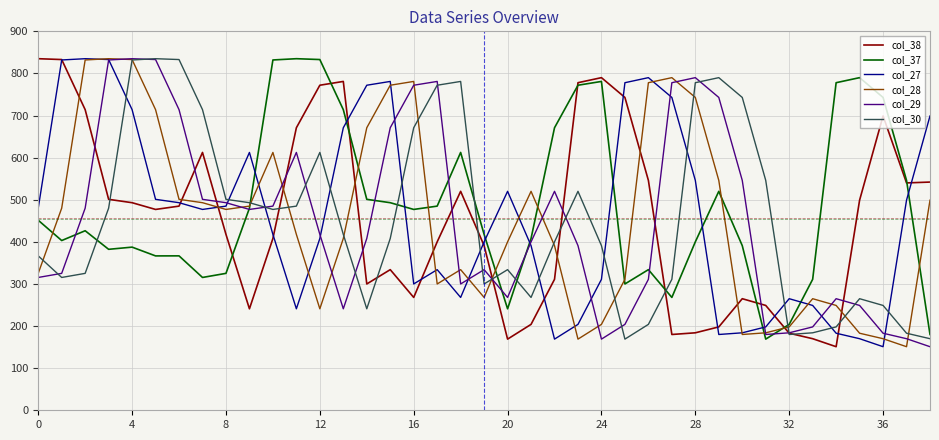

What is the maximum value for col_29?

835.0